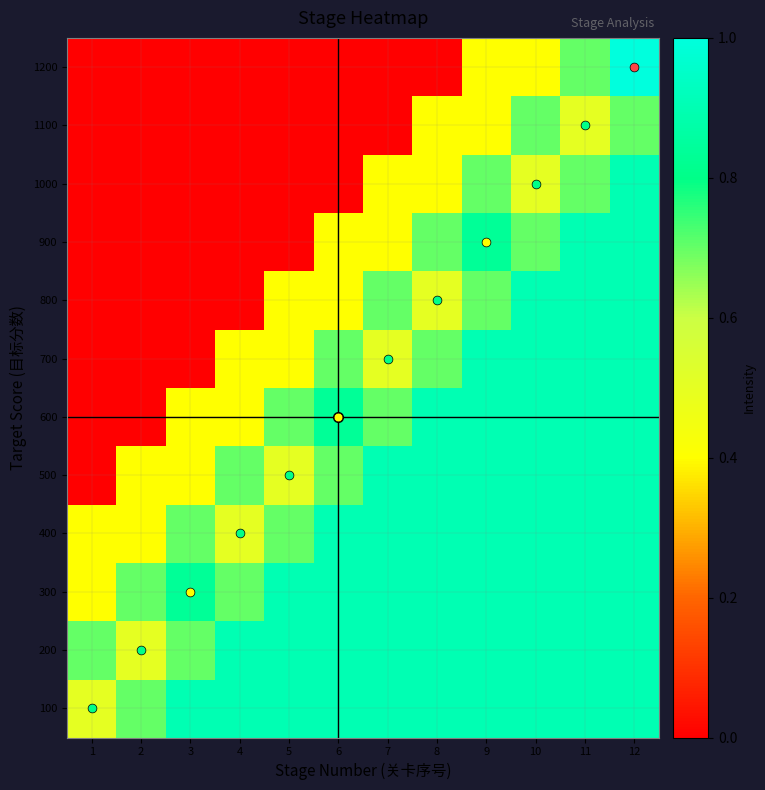

Reading left to right, extract all data points from this chart.

100: 1=0.5	2=0.7	3=0.9	4=0.9	5=0.9	6=0.9	7=0.9	8=0.9	9=0.9	10=0.9	11=0.9	12=0.9
200: 1=0.7	2=0.5	3=0.7	4=0.9	5=0.9	6=0.9	7=0.9	8=0.9	9=0.9	10=0.9	11=0.9	12=0.9
300: 1=0.4	2=0.7	3=0.8	4=0.7	5=0.9	6=0.9	7=0.9	8=0.9	9=0.9	10=0.9	11=0.9	12=0.9
400: 1=0.4	2=0.4	3=0.7	4=0.5	5=0.7	6=0.9	7=0.9	8=0.9	9=0.9	10=0.9	11=0.9	12=0.9
500: 1=0.0	2=0.4	3=0.4	4=0.7	5=0.5	6=0.7	7=0.9	8=0.9	9=0.9	10=0.9	11=0.9	12=0.9
600: 1=0.0	2=0.0	3=0.4	4=0.4	5=0.7	6=0.8	7=0.7	8=0.9	9=0.9	10=0.9	11=0.9	12=0.9
700: 1=0.0	2=0.0	3=0.0	4=0.4	5=0.4	6=0.7	7=0.5	8=0.7	9=0.9	10=0.9	11=0.9	12=0.9
800: 1=0.0	2=0.0	3=0.0	4=0.0	5=0.4	6=0.4	7=0.7	8=0.5	9=0.7	10=0.9	11=0.9	12=0.9
900: 1=0.0	2=0.0	3=0.0	4=0.0	5=0.0	6=0.4	7=0.4	8=0.7	9=0.8	10=0.7	11=0.9	12=0.9
1000: 1=0.0	2=0.0	3=0.0	4=0.0	5=0.0	6=0.0	7=0.4	8=0.4	9=0.7	10=0.5	11=0.7	12=0.9
1100: 1=0.0	2=0.0	3=0.0	4=0.0	5=0.0	6=0.0	7=0.0	8=0.4	9=0.4	10=0.7	11=0.5	12=0.7
1200: 1=0.0	2=0.0	3=0.0	4=0.0	5=0.0	6=0.0	7=0.0	8=0.0	9=0.4	10=0.4	11=0.7	12=1.2